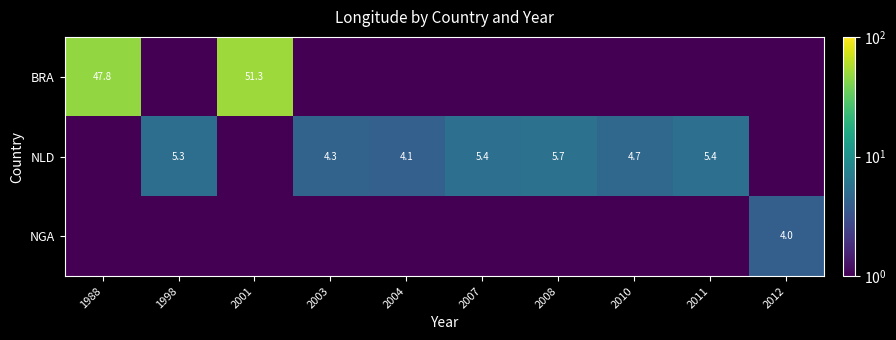

Which category has the highest value in the NGA series?

2012